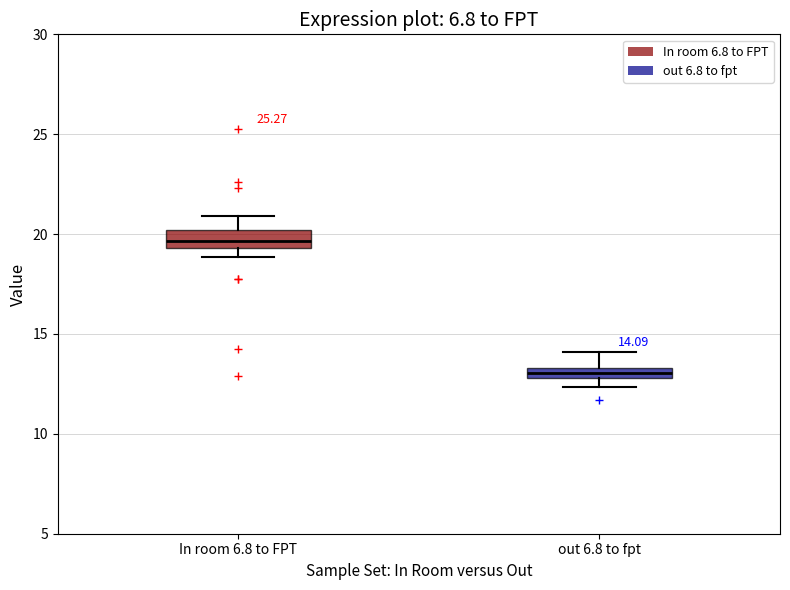

Which box has the highest median line?

In room 6.8 to FPT